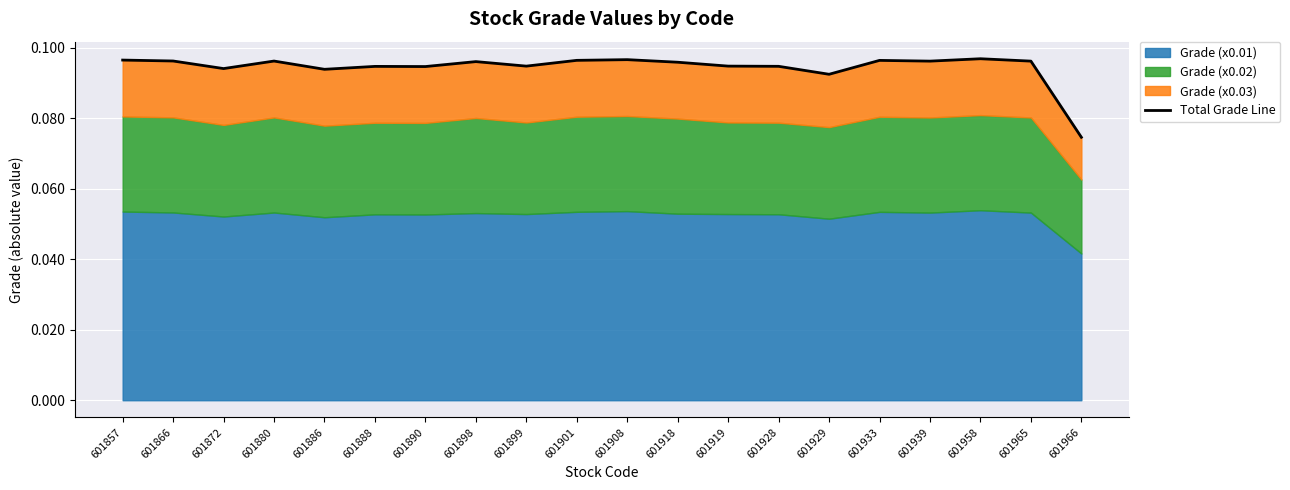

How many lines are shown in the chart?

1